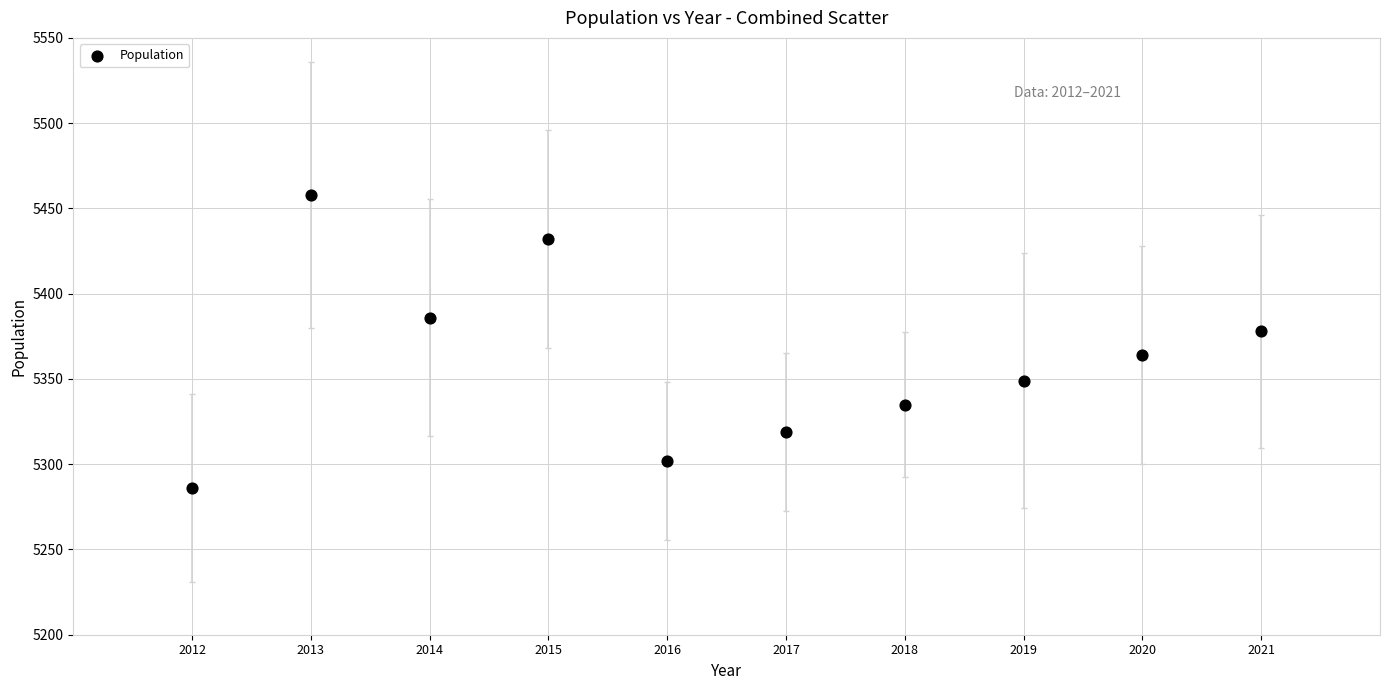

What is the average X value?

2016